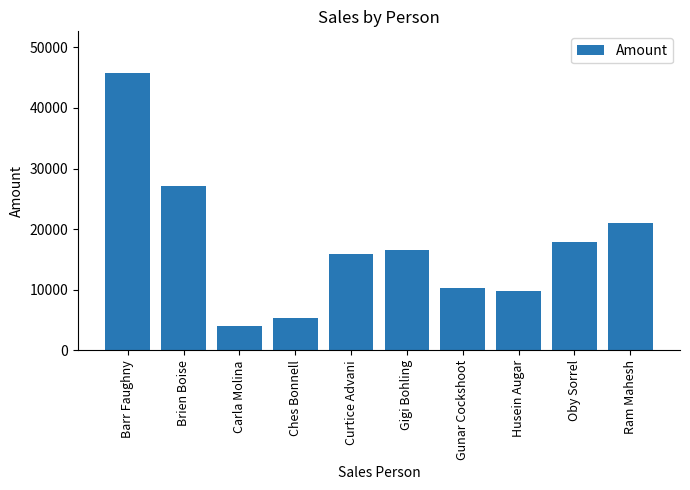

Which category has the lowest value across all series?

Carla Molina